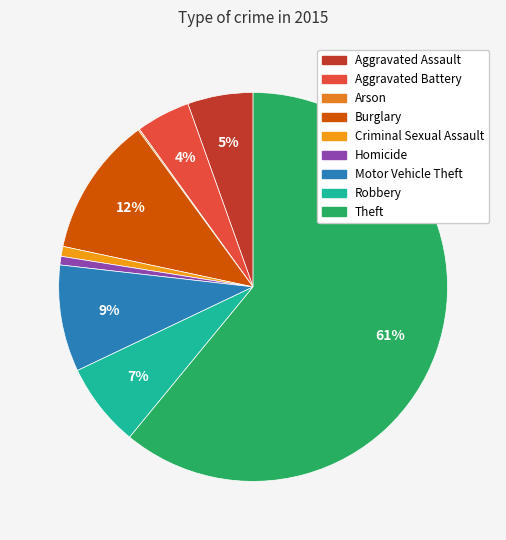

What percentage is NOT represented by Theft?

39.1%